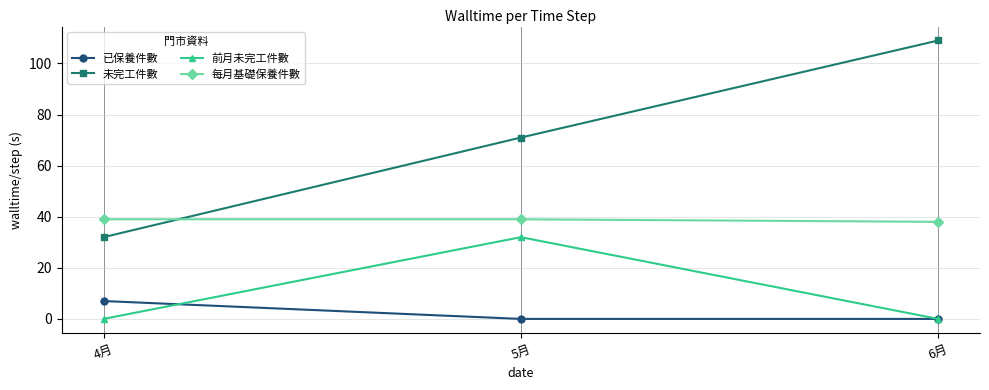

Between 5月 and 6月, which series saw the biggest shift?

未完工件數